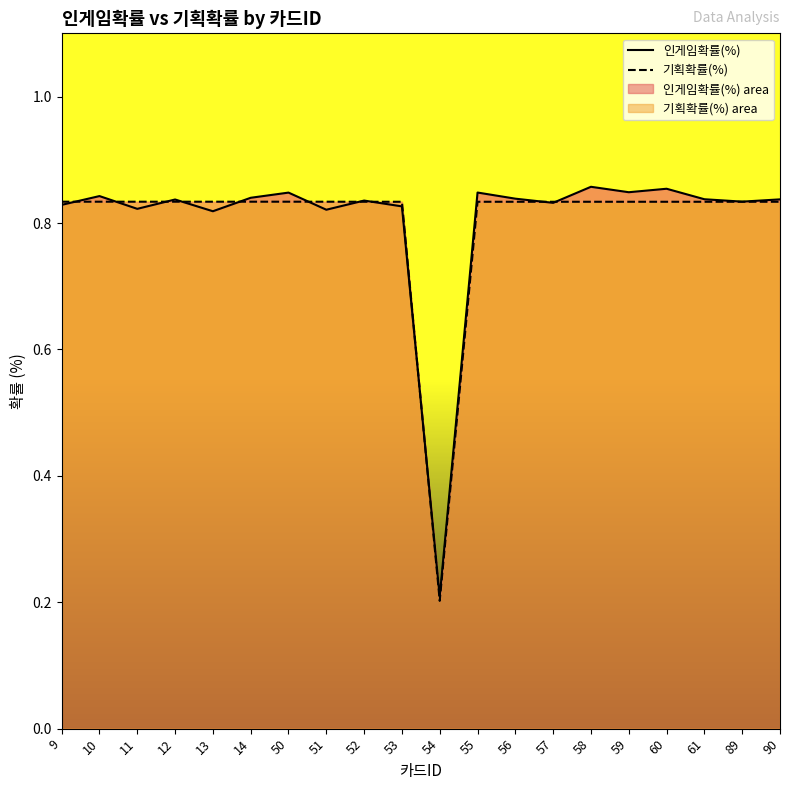

True or false: 기획확률(%) has more than 1 points higher than both neighbors.

False